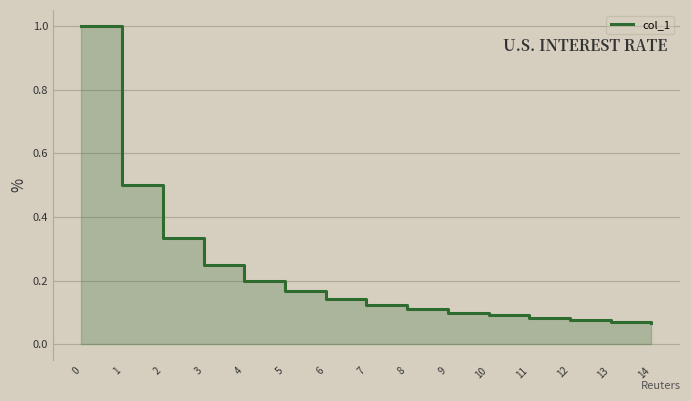

List the labels in order of value, largest first.

0, 1, 2, 3, 4, 5, 6, 7, 8, 9, 10, 11, 12, 13, 14